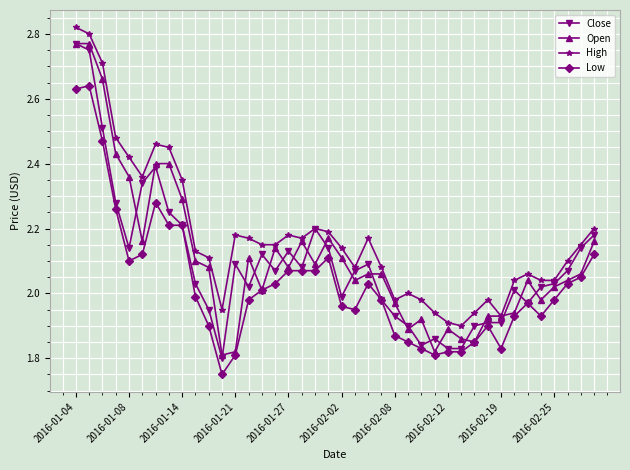

True or false: High and Low cross at least once.

False